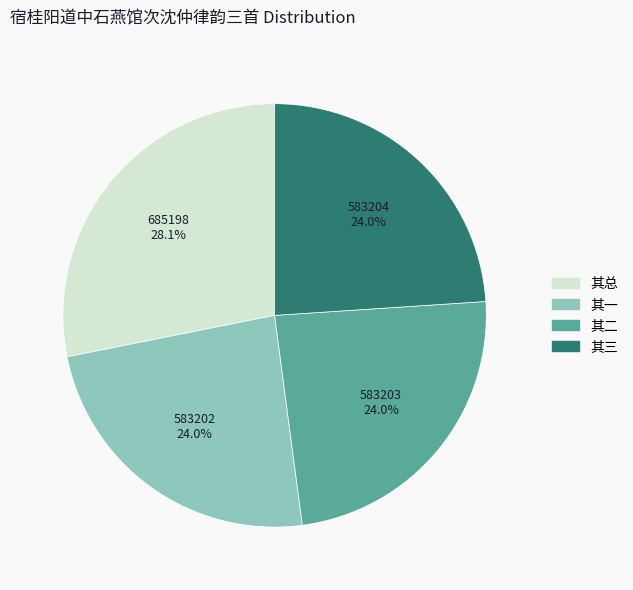

To the nearest percent, what is the difference between the largest and smallest slice percentages?

4%